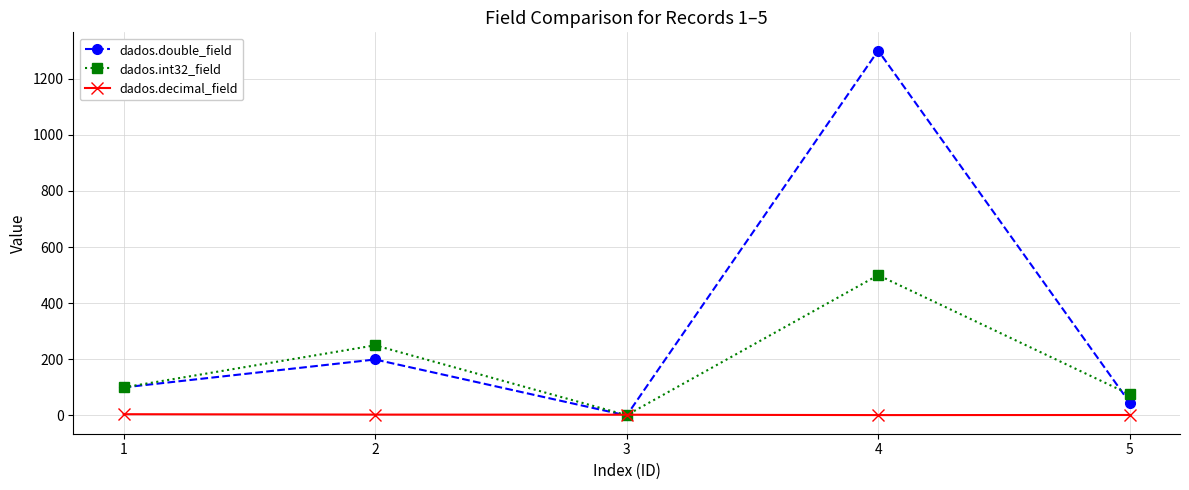

How many interior local peaks does the dados.double_field series have?

2